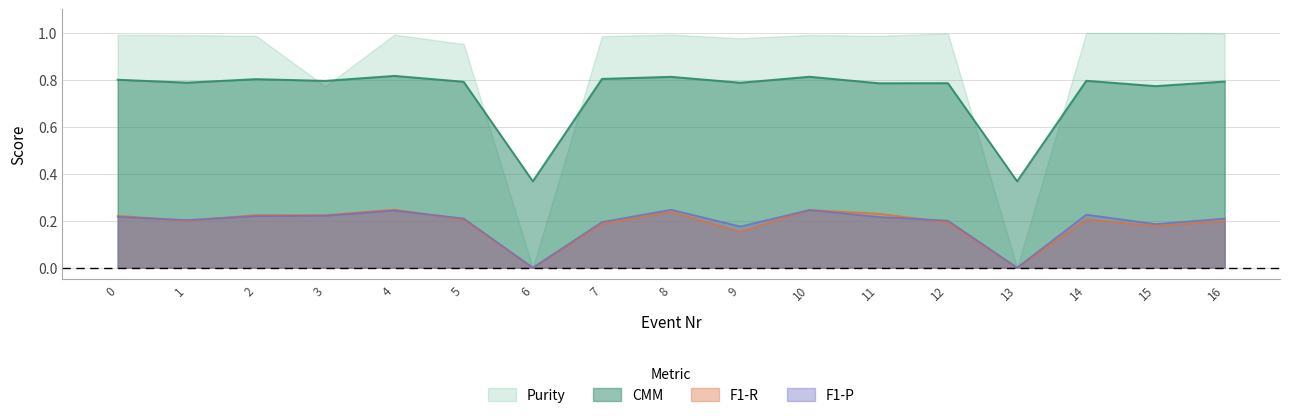

What is the value of the CMM point at the 2nd from the left?

0.8